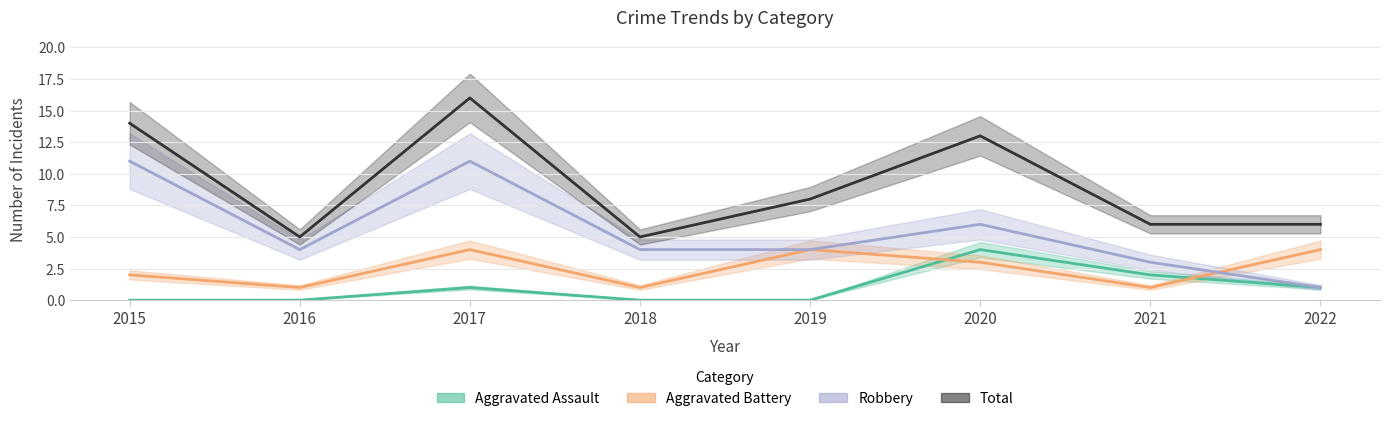

How many lines are shown in the chart?

4